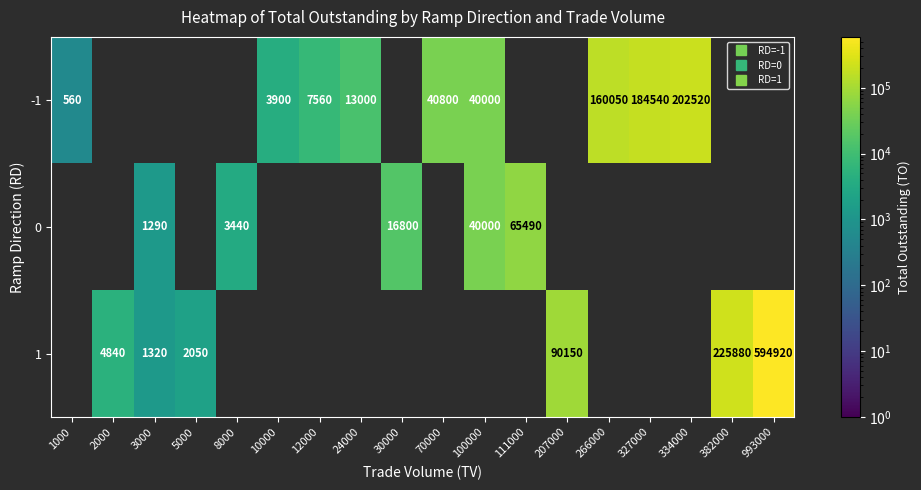

What is the minimum value shown in the chart?

560.0